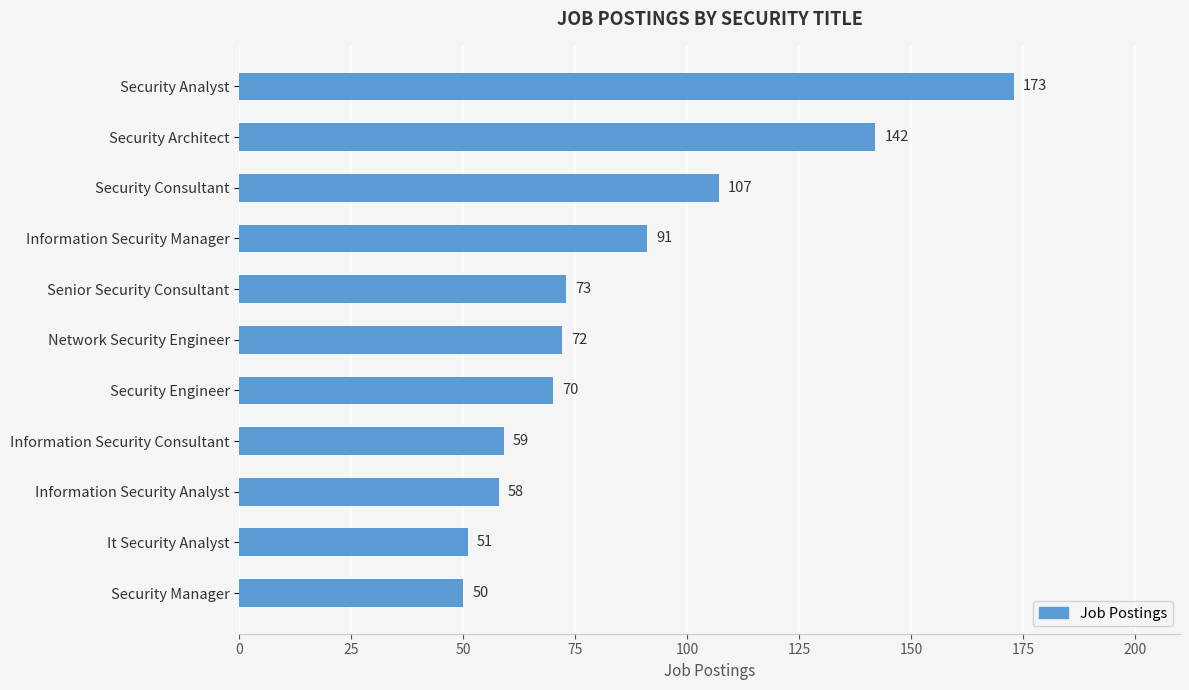

How many data points does each series have?

11